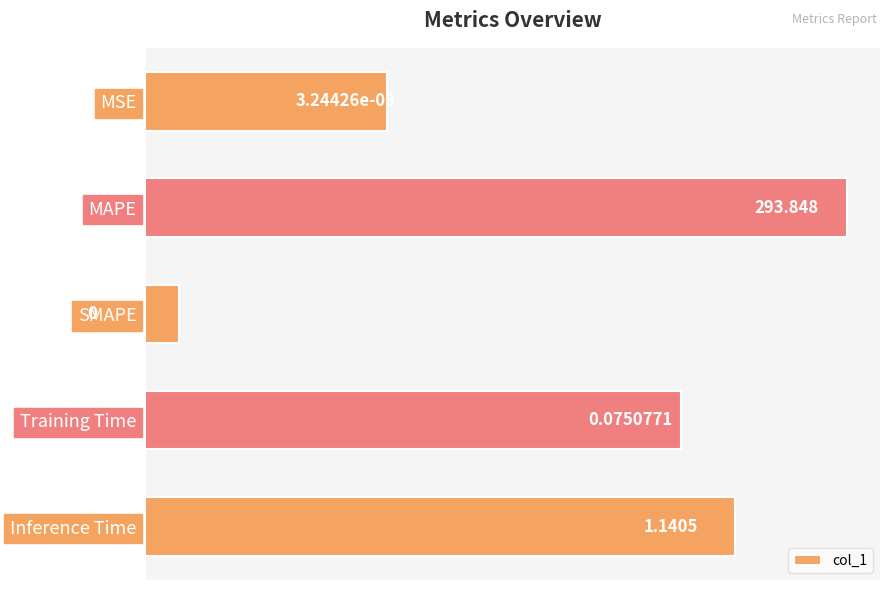

List the labels in order of value, largest first.

MAPE, Inference Time, Training Time, MSE, SMAPE